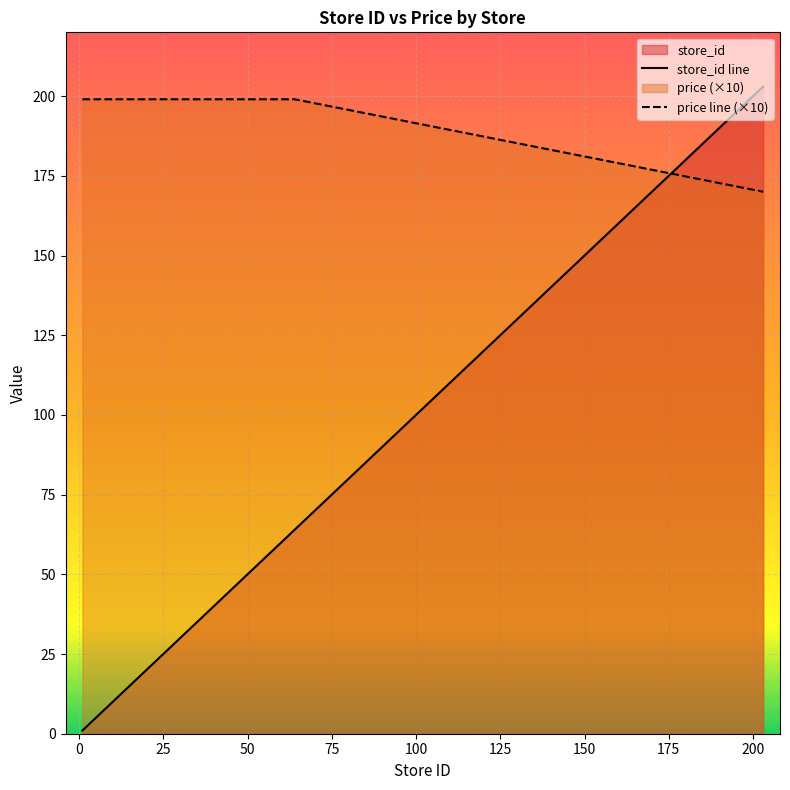

What is the maximum value shown in the chart?

203